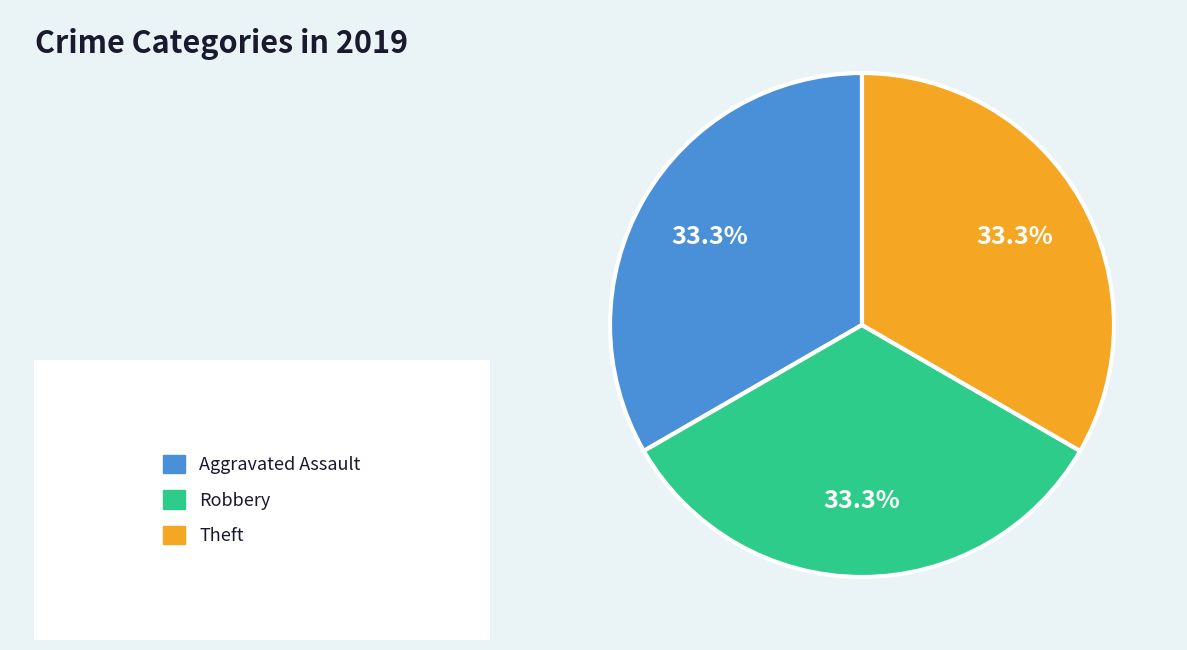

Is there any slice that represents more than half of the pie?

No